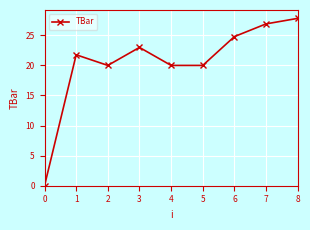

True or false: there are more than 1 points higher than both neighbors.

True